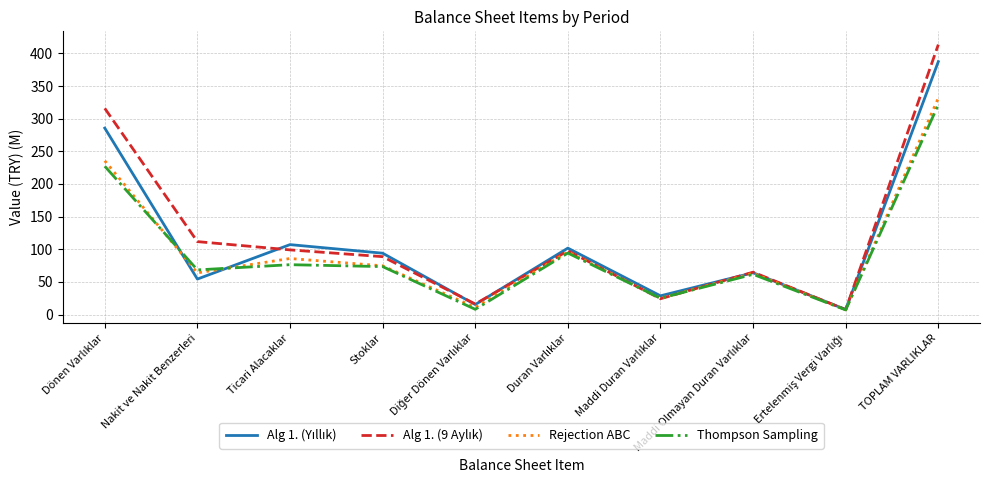

At which label does Thompson Sampling reach its peak?

TOPLAM VARLIKLAR